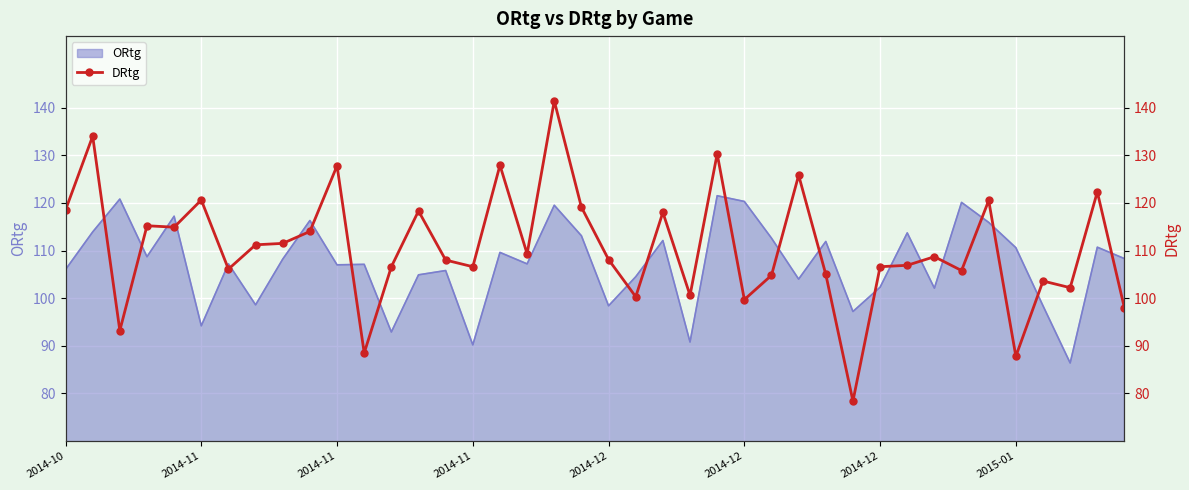

How many values are below 108?

18